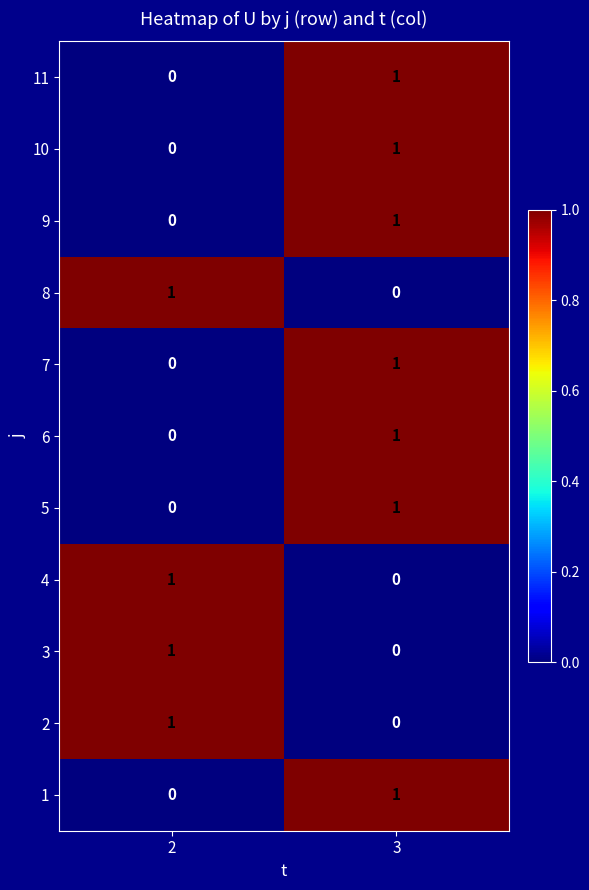

List the labels in order of 9 value, smallest first.

2, 3